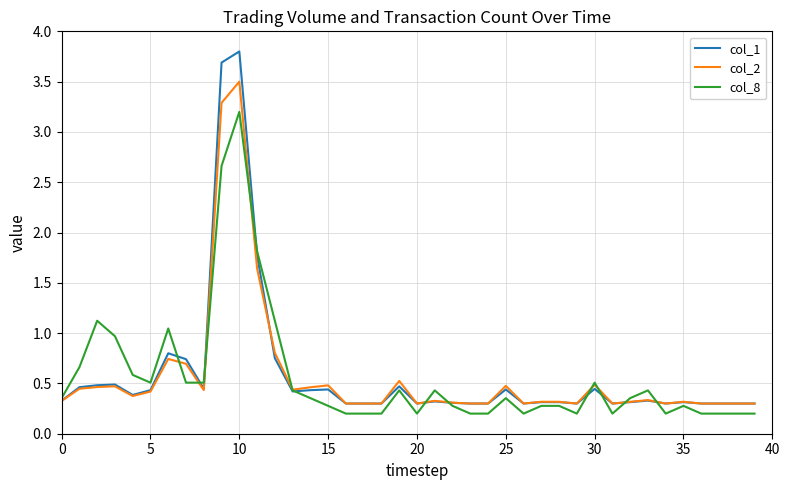

What is the maximum value shown in the chart?

3.8